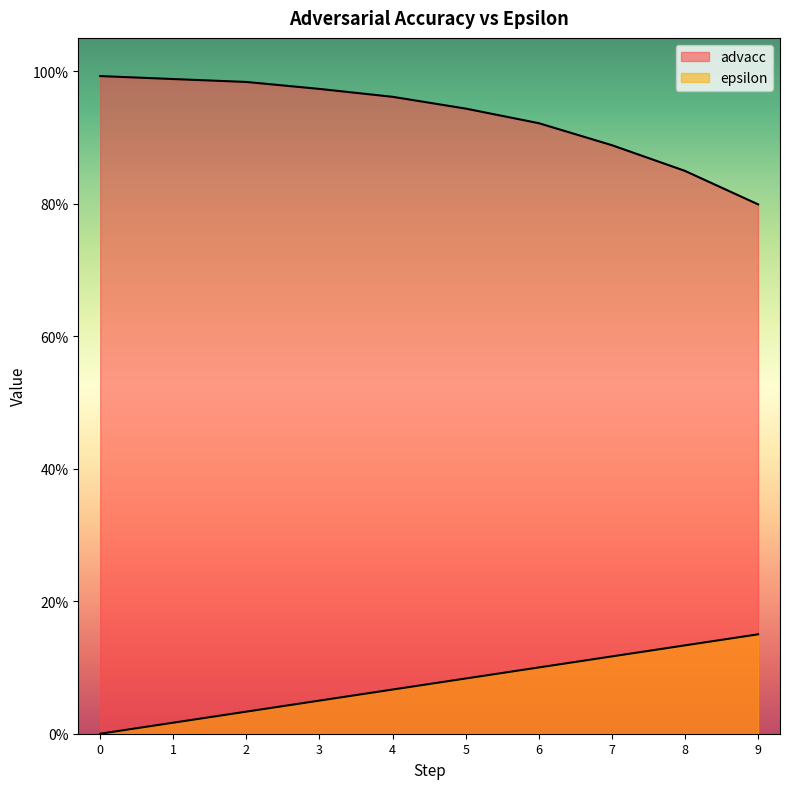

The advacc series shows 1.5 at 6. True or false?

False